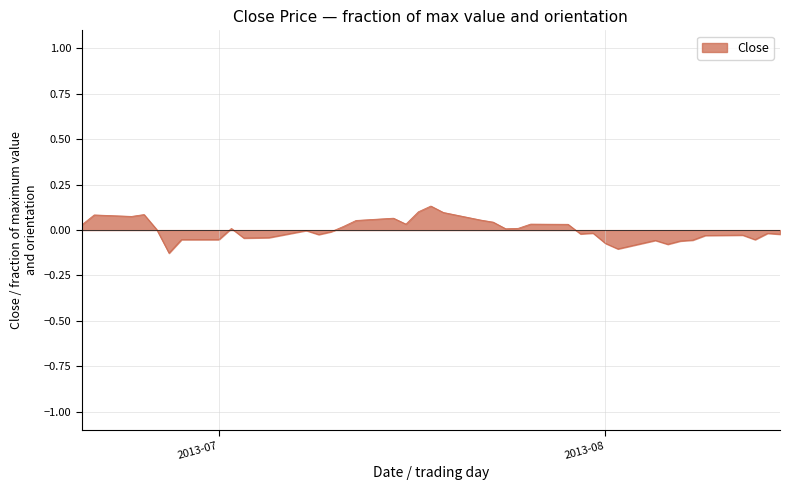

What is the value of the 20th point from the left?

0.1